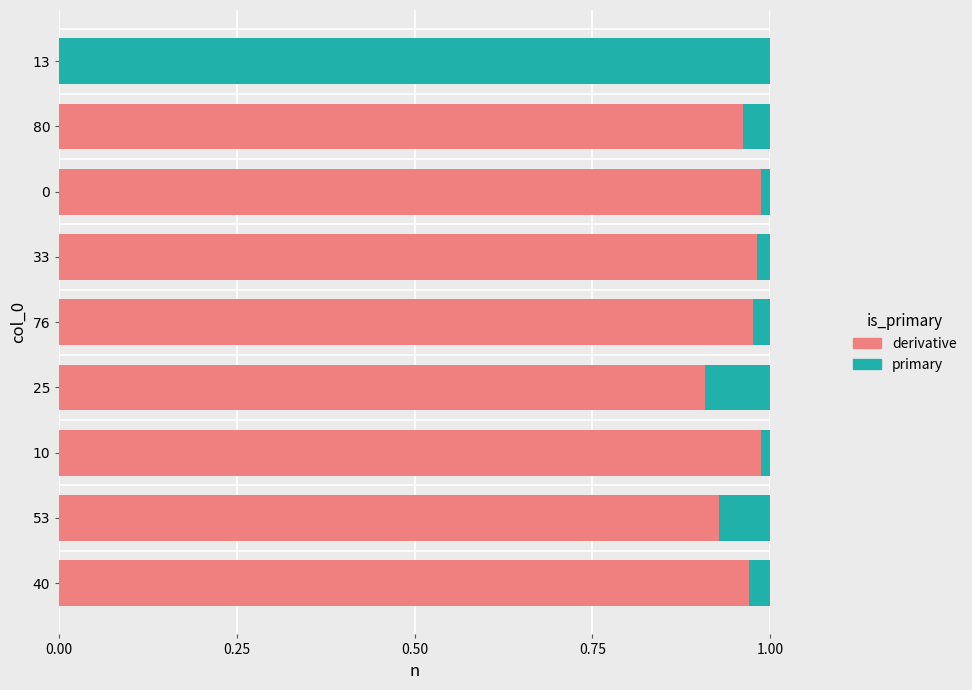

How many data points does each series have?

9